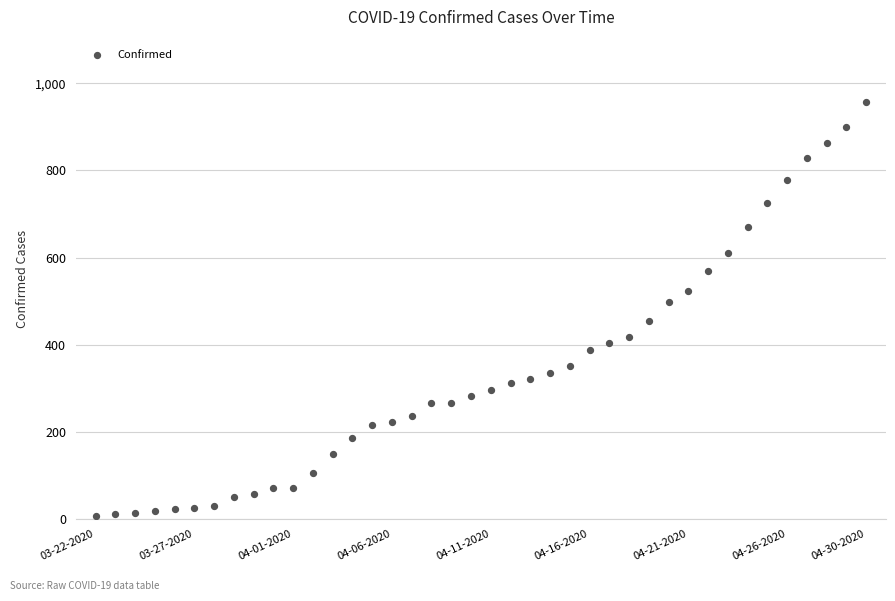

What is the range of Y values (max minus min)?

951